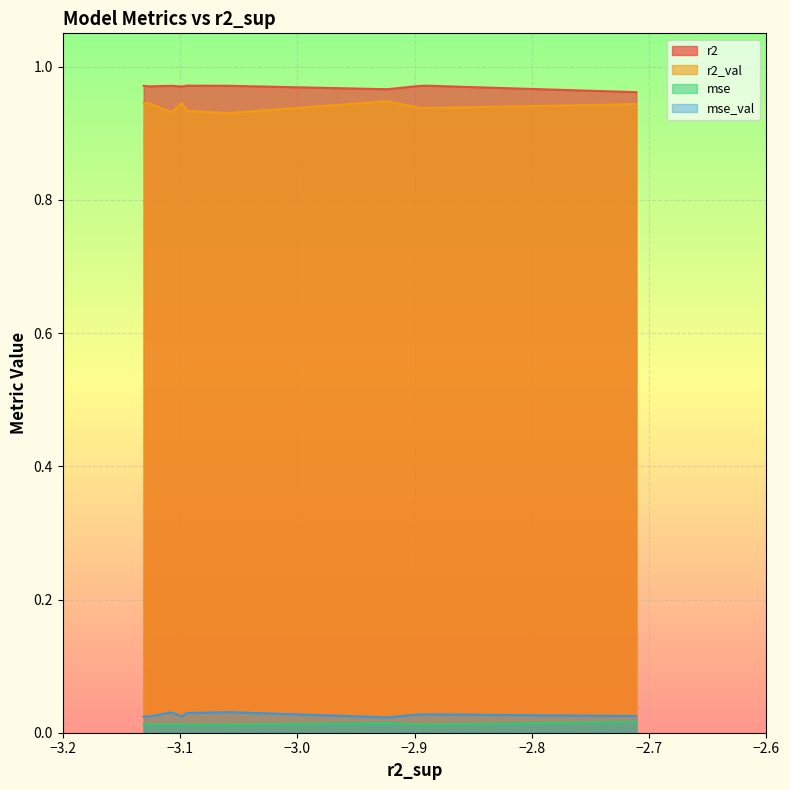

Does the chart display data point markers on the line(s)?

No